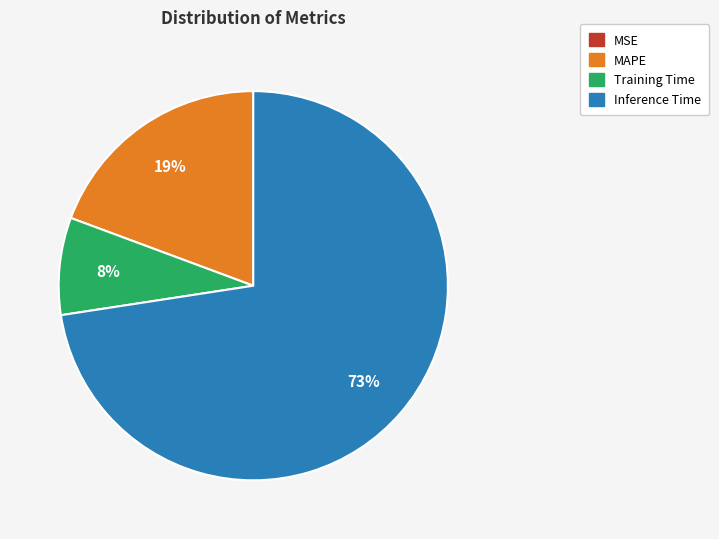

To the nearest percent, what is the difference between the largest and smallest slice percentages?

73%